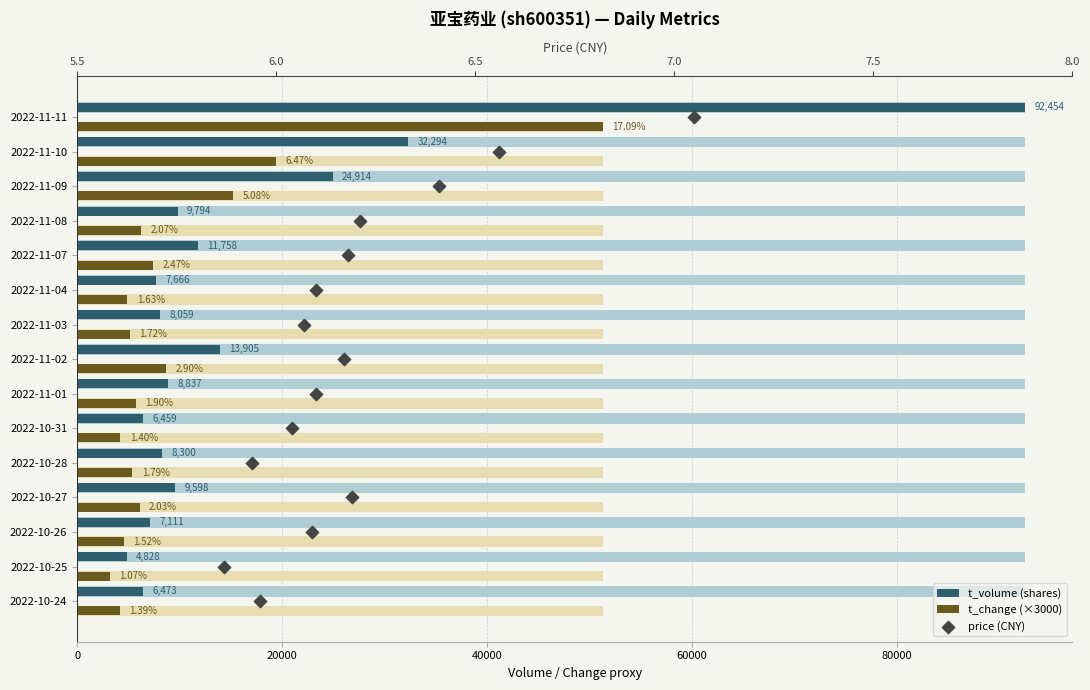

What are all the series names shown in the legend?

t_volume (shares), t_change (×3000), price (CNY)